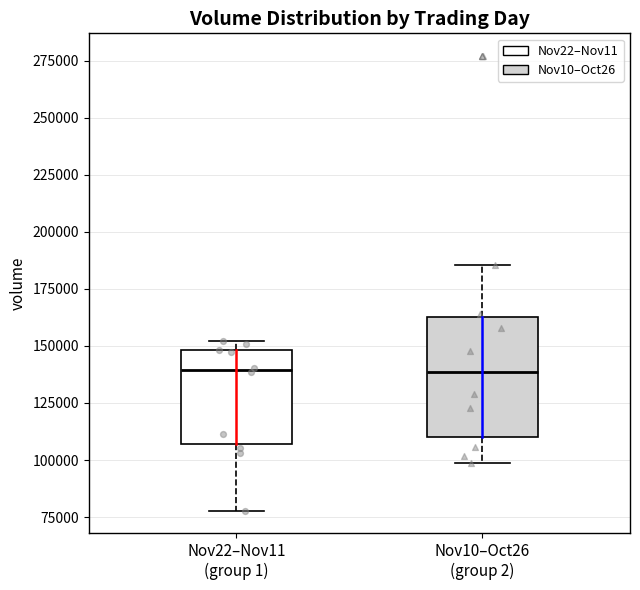

Reading left to right, transcribe this box plot: for each box, give where its median line is, the range the box spans, and where its two whiskers end, as read against the y-axis. The values are not printed on the chart, so give them approximately, as read against the axis.

Nov22–Nov11 (group 1): median 140000, box 105000 to 150000, whiskers 80000 to 150000 (just above the box's upper edge)
Nov10–Oct26 (group 2): median 140000, box 110000 to 165000, whiskers 100000 to 185000